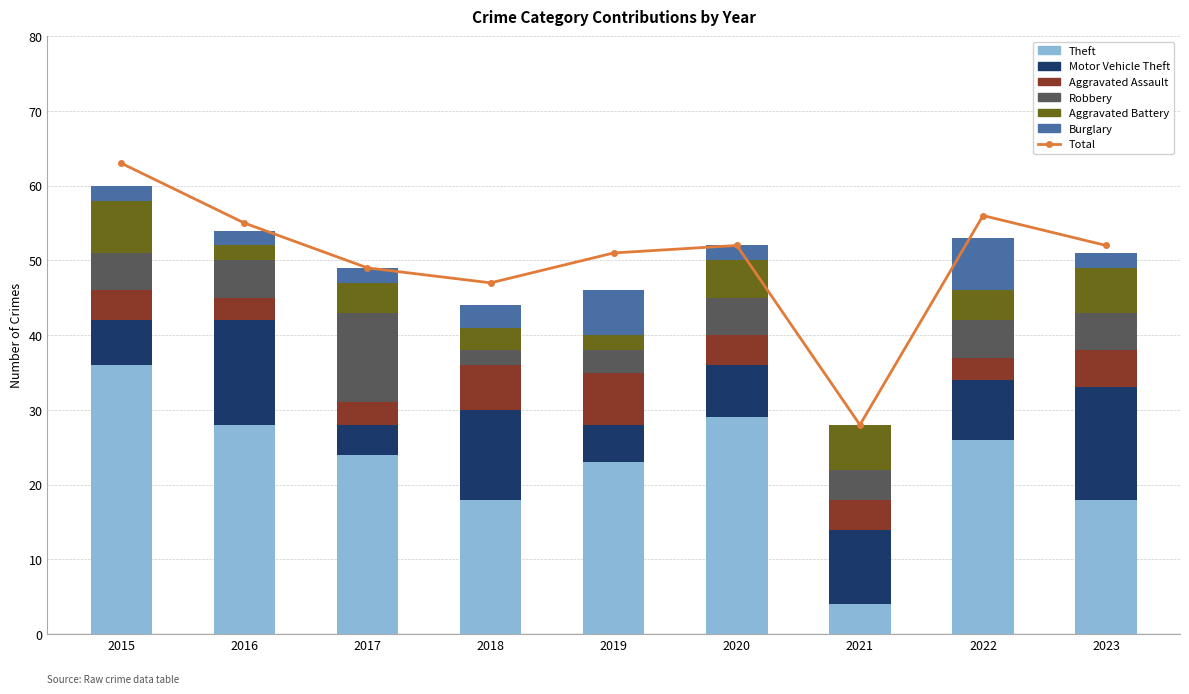

How many values in the Theft series are below 24?

4